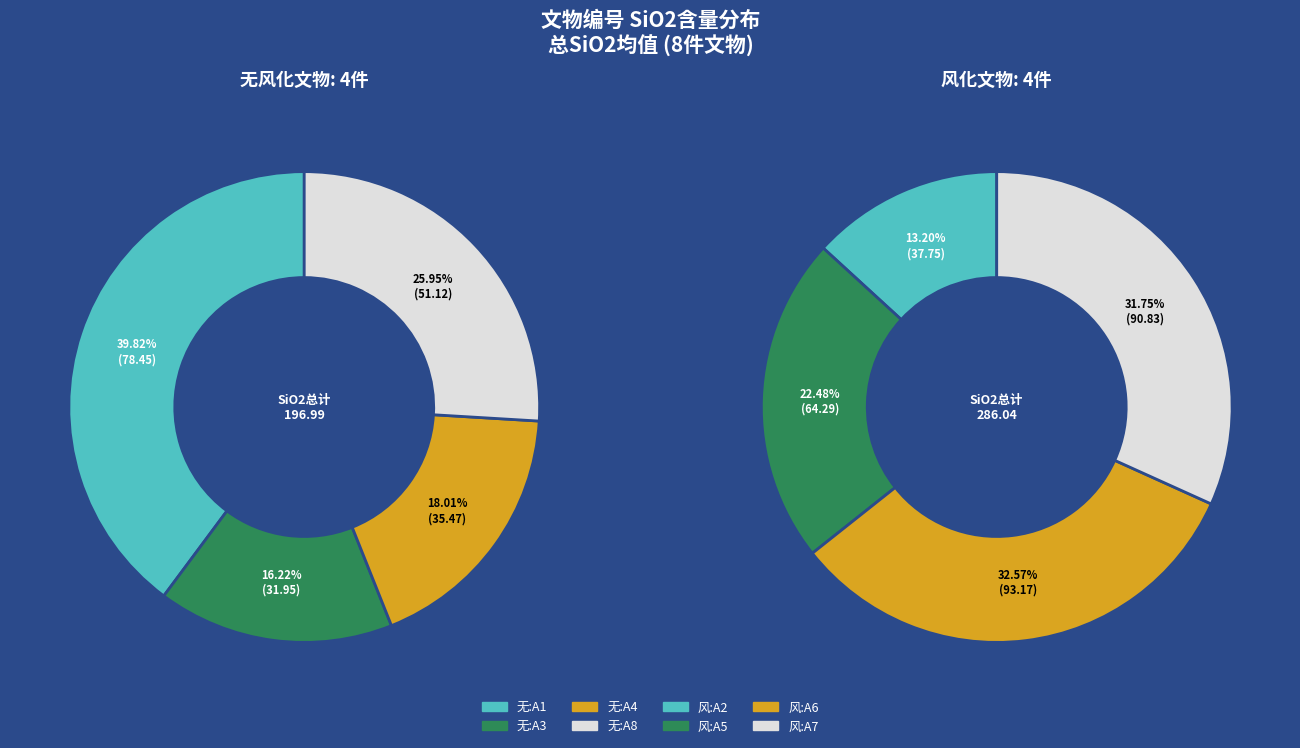

To the nearest percent, what portion does A7 represent?

19%